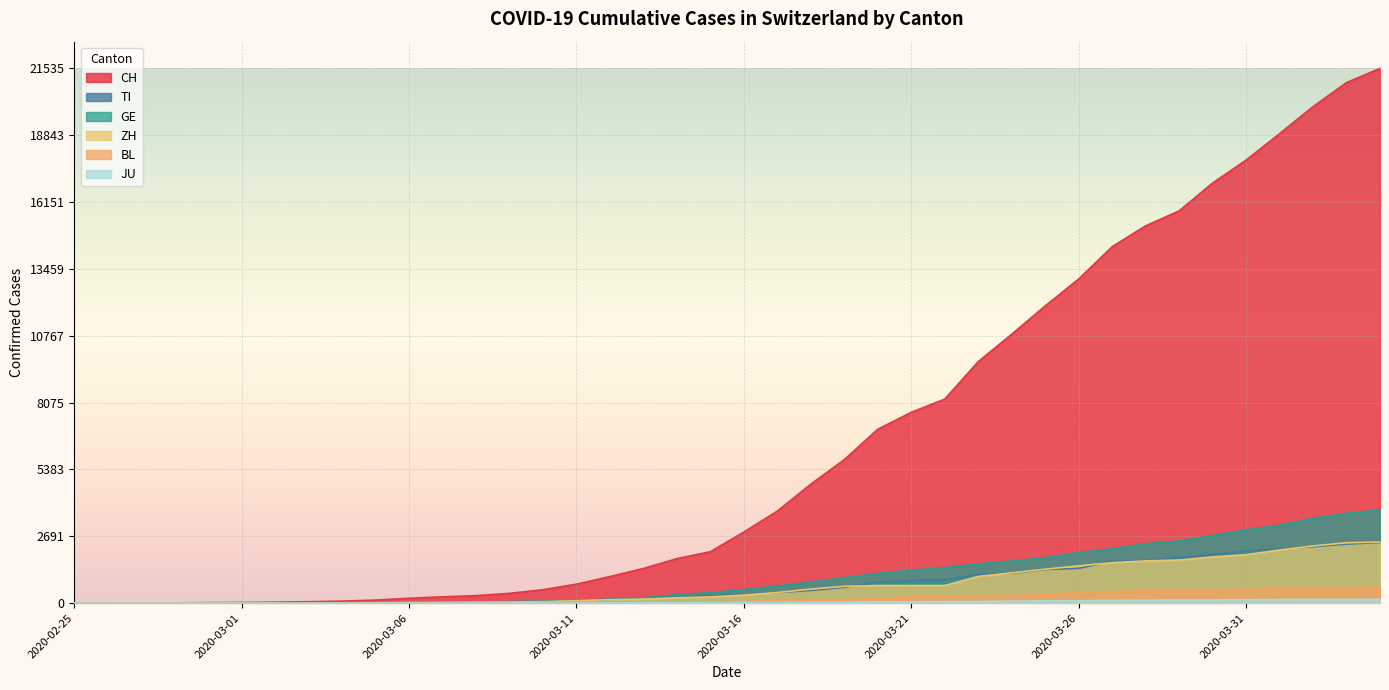

How many lines are shown in the chart?

6